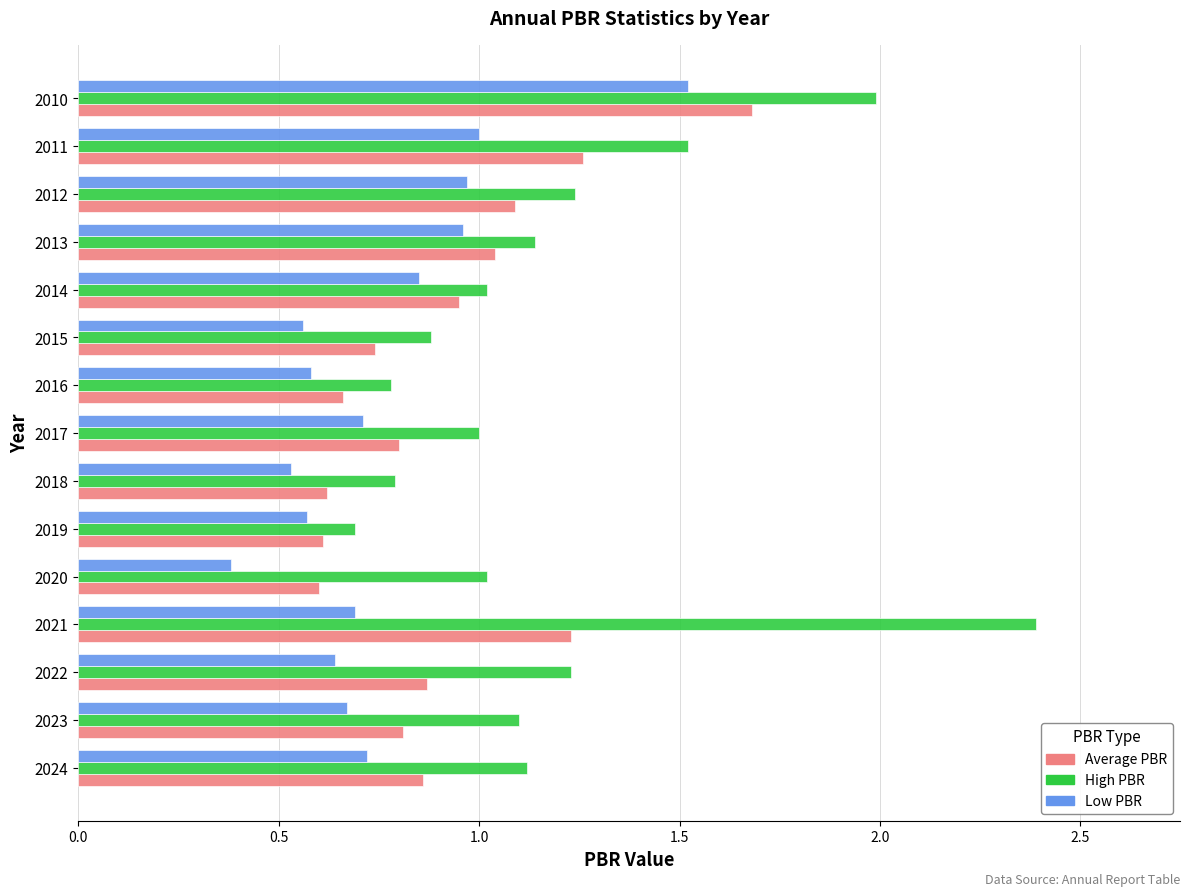

The Low PBR series shows 0.2 at 2024. True or false?

False